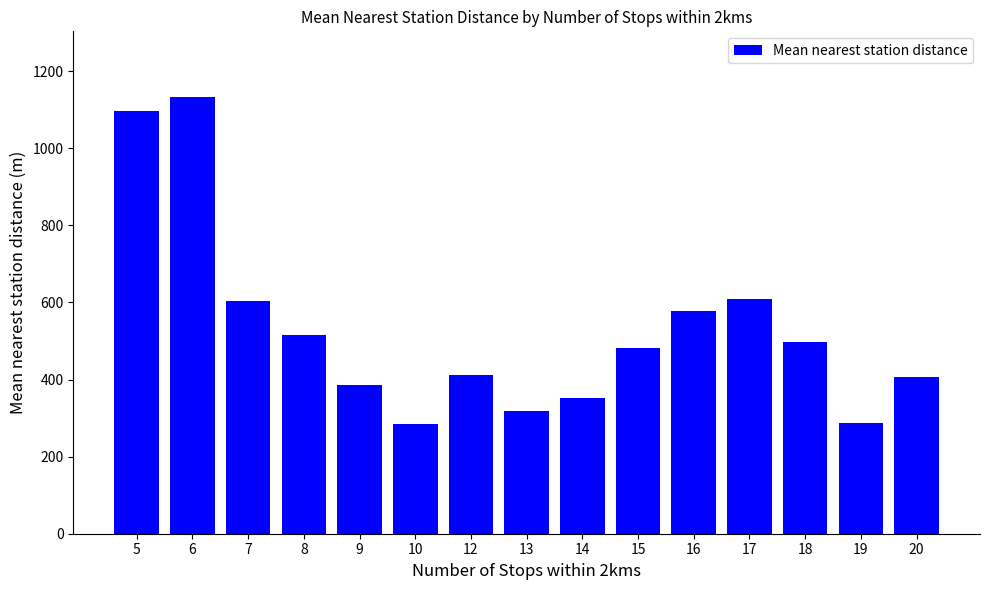

How many bars are there in total?

15